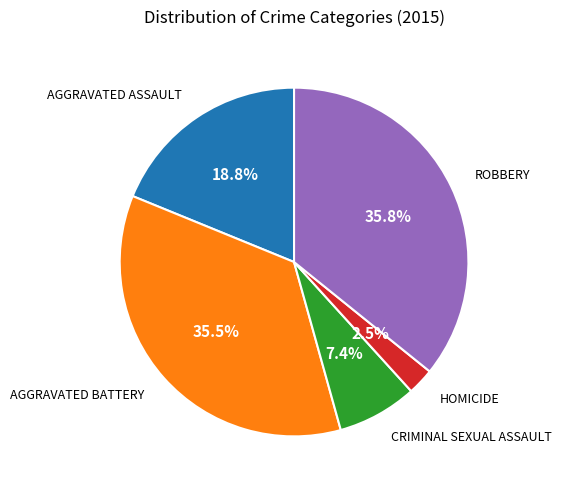

Does any single category account for the majority?

No